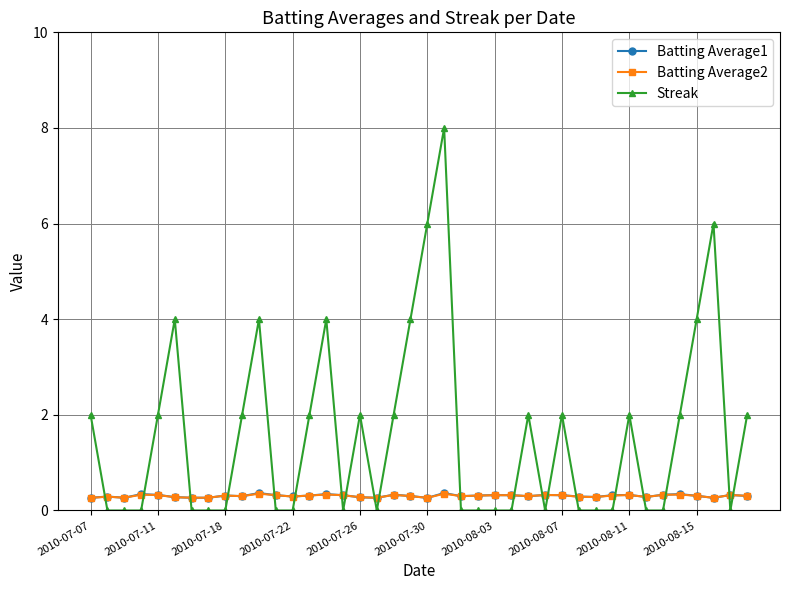

Which series has the largest range (max minus min)?

Streak